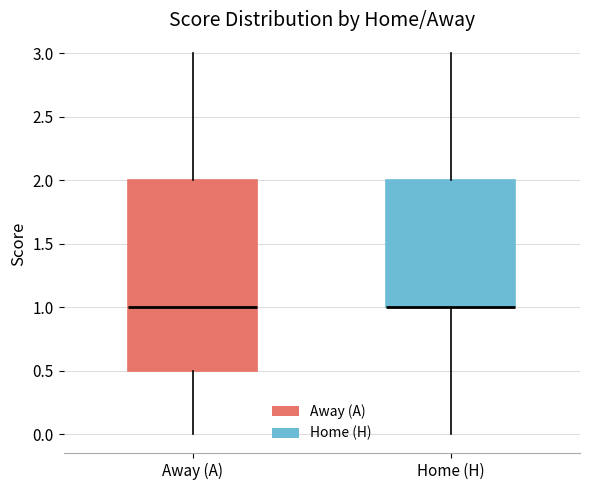

Reading left to right, read every box against the y-axis: the position of its median line, the range the box covers, and the ends of its whiskers. The values are not printed on the chart, so give them approximately, as read against the axis.

Away (A): median 1.0, box 0.5 to 2.0, whiskers 0.0 to 3.0
Home (H): median 1.0 (drawn on the box's lower edge), box 1.0 to 2.0, whiskers 0.0 to 3.0